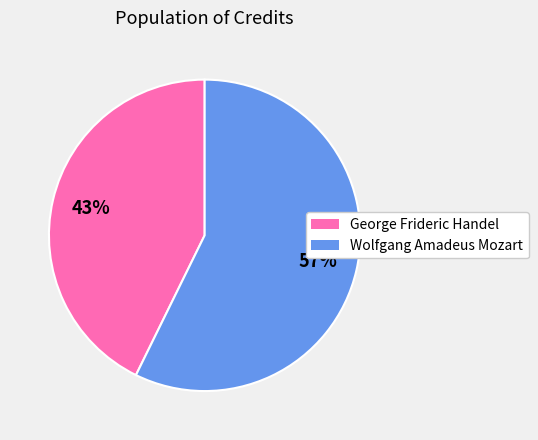

Which has a higher value, Wolfgang Amadeus Mozart or George Frideric Handel?

Wolfgang Amadeus Mozart